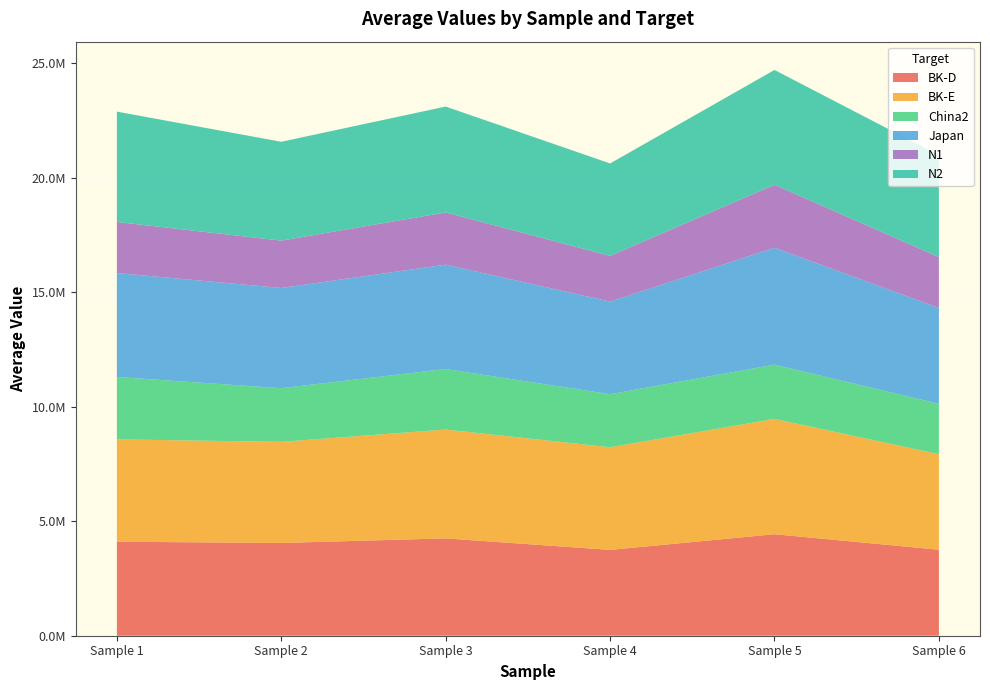

Reading left to right, transcribe all the data shown in this chart.

BK-D: 4105812.7	4050719.9	4250105.8	3748772.6	4432470.6	3755040.6
BK-E: 4468113.4	4415279.1	4753806.8	4482033.6	5037095.3	4171020.7
China2: 2724285.2	2343326.5	2643333.0	2316298.6	2367797.1	2201012.0
Japan: 4540098.8	4375686.1	4556658.3	4043684.8	5104223.4	4189045.9
N1: 2229144.8	2067765.9	2278973.0	1996768.9	2750705.3	2218242.6
N2: 4819945.5	4317576.1	4624518.9	4035709.7	5013721.2	4448121.7